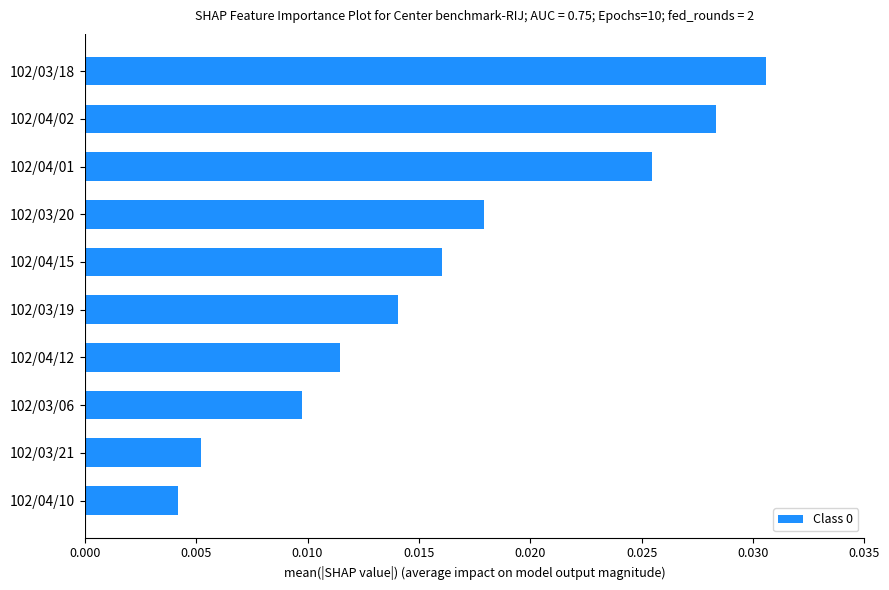

List the labels in order of value, largest first.

102/03/18, 102/04/02, 102/04/01, 102/03/20, 102/04/15, 102/03/19, 102/04/12, 102/03/06, 102/03/21, 102/04/10